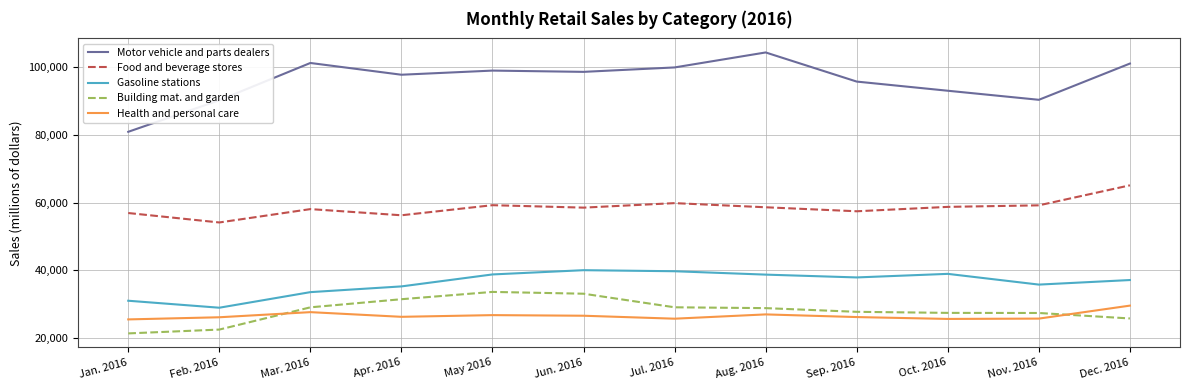

How many lines are shown in the chart?

5